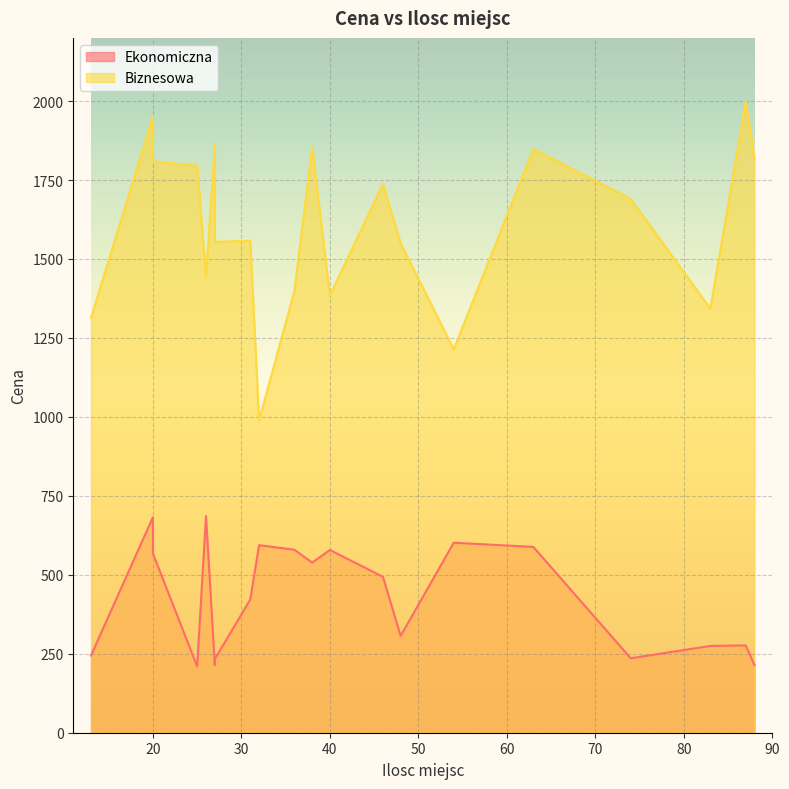

Reading left to right, extract all data points from this chart.

Ekonomiczna: 13=244.3	20=682.4	20=567.5	25=210.0	26=686.3	27=213.7	27=233.2	31=421.8	32=593.8	36=579.3	38=538.7	40=578.5	46=493.6	48=306.4	54=601.6	63=588.3	74=235.8	83=274.7	87=276.5	88=213.7
Biznesowa: 13=1313.5	20=1951.5	20=1808.7	25=1795.1	26=1443.1	27=1862.5	27=1553.7	31=1558.0	32=988.7	36=1399.6	38=1853.4	40=1384.4	46=1737.4	48=1549.5	54=1214.0	63=1848.2	74=1690.4	83=1342.6	87=1998.4	88=1821.0